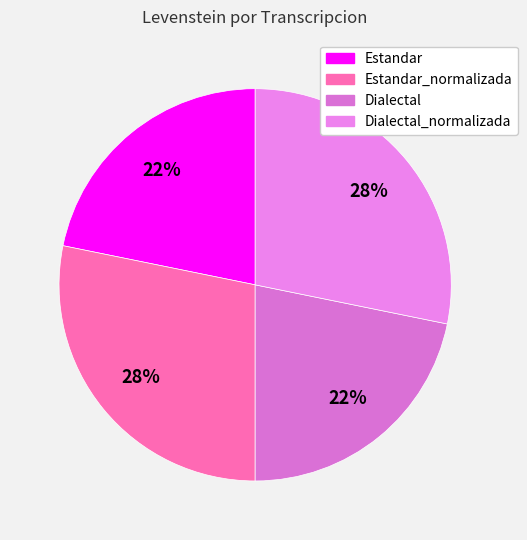

To the nearest percent, what is the average slice percentage?

25%